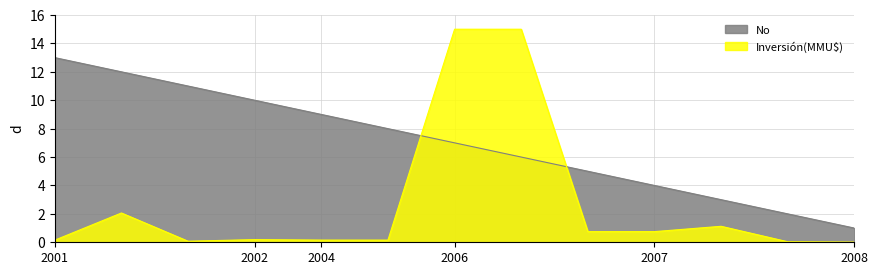

Which series has the largest range (max minus min)?

Inversión(MMU$)